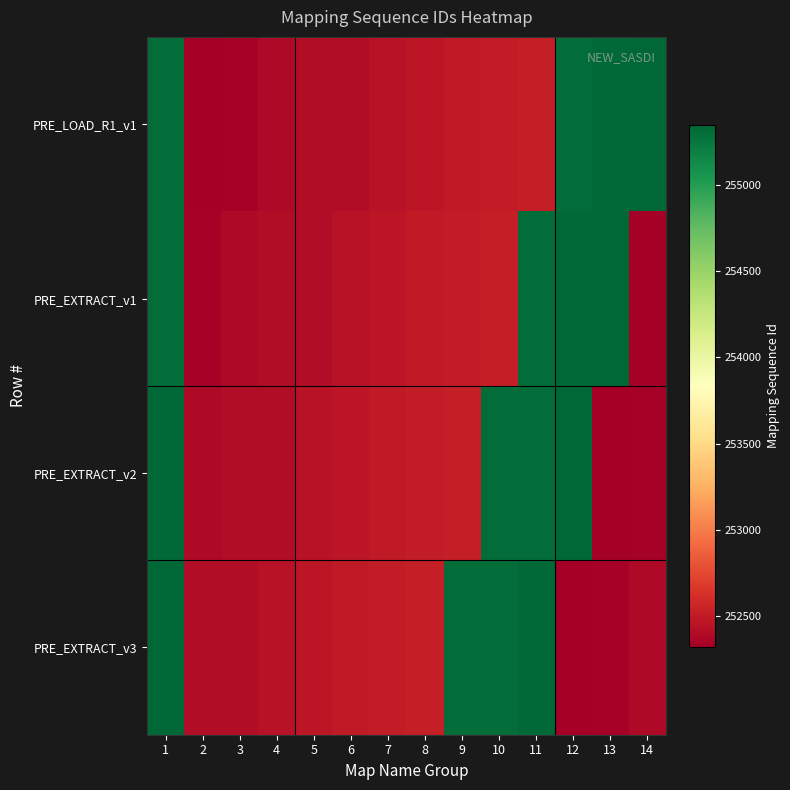

Which series has the largest total across all categories?

PRE_LOAD_R1_v1